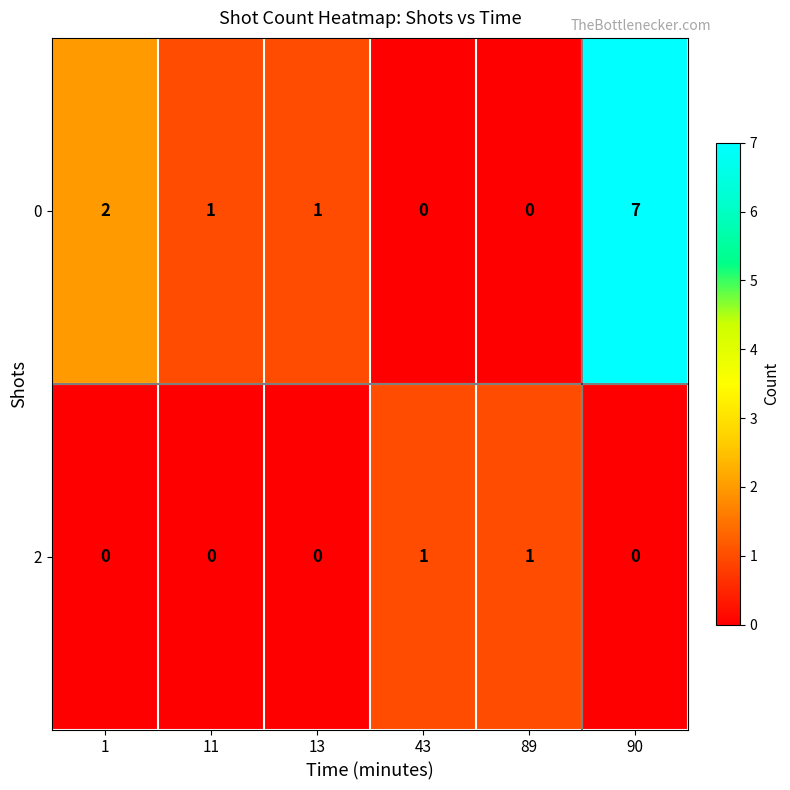

The value of 0 at 13 is 1. True or false?

True